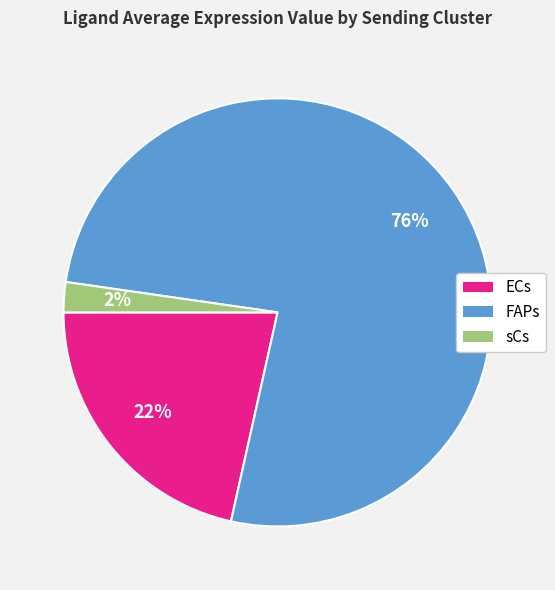

Is there any slice that represents more than half of the pie?

Yes